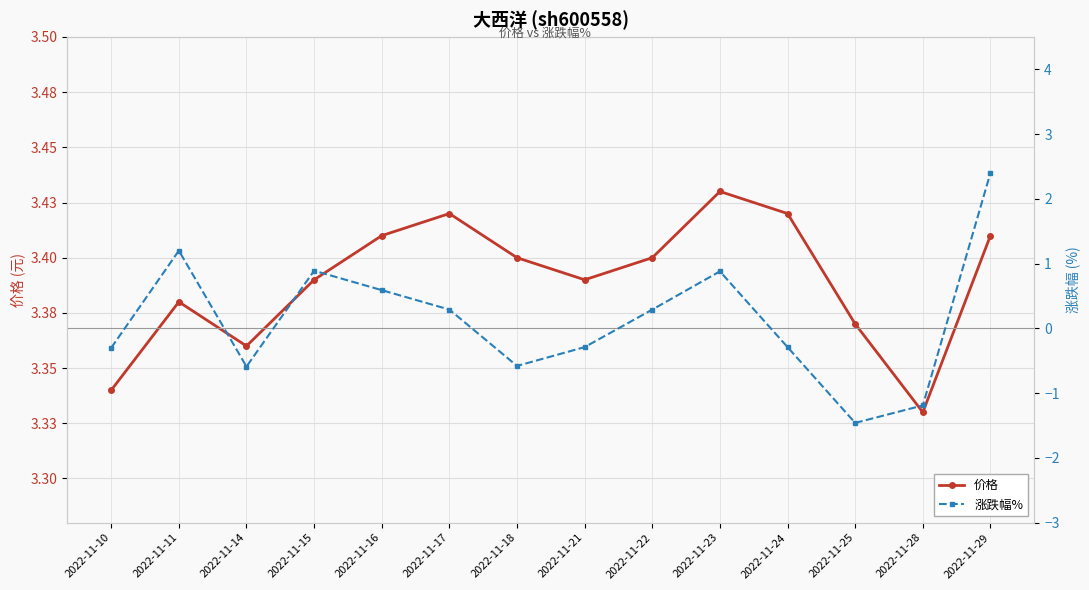

The value of 价格 at 2022-11-17 is 4.7. True or false?

False